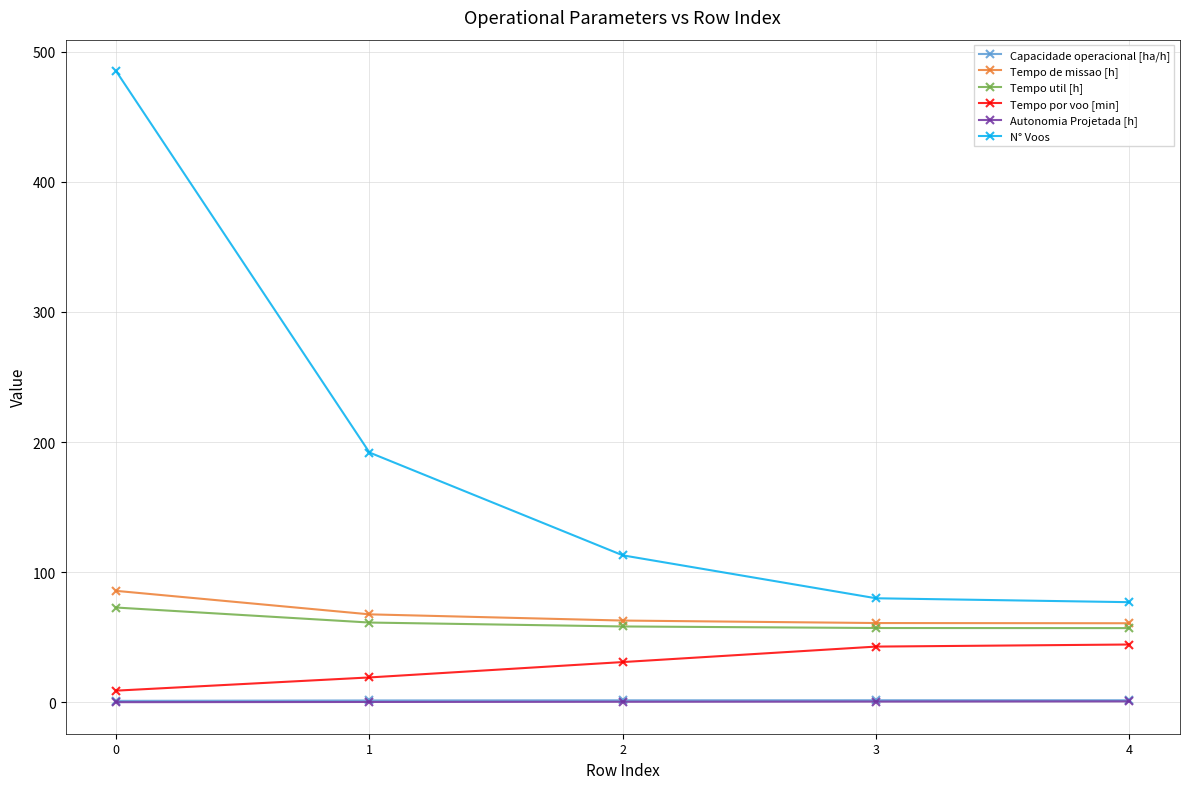

Is this an area chart (filled region under the line)?

No